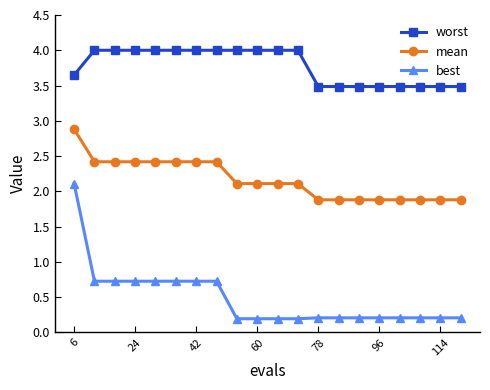

What are all the series names shown in the legend?

worst, mean, best